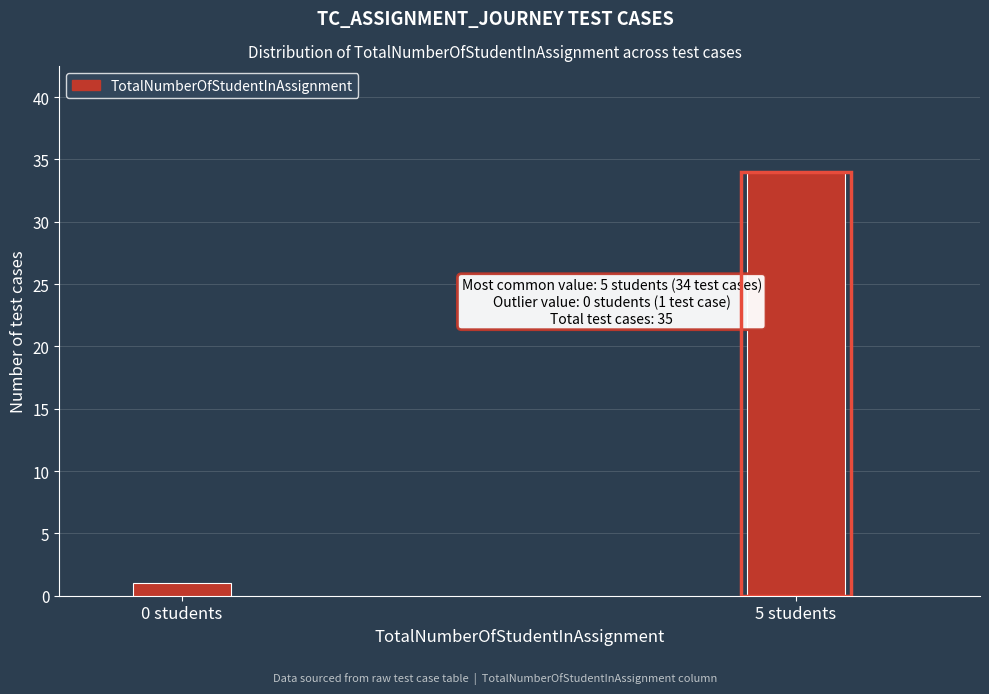

Reading left to right, transcribe all the data shown in this chart.

1	34